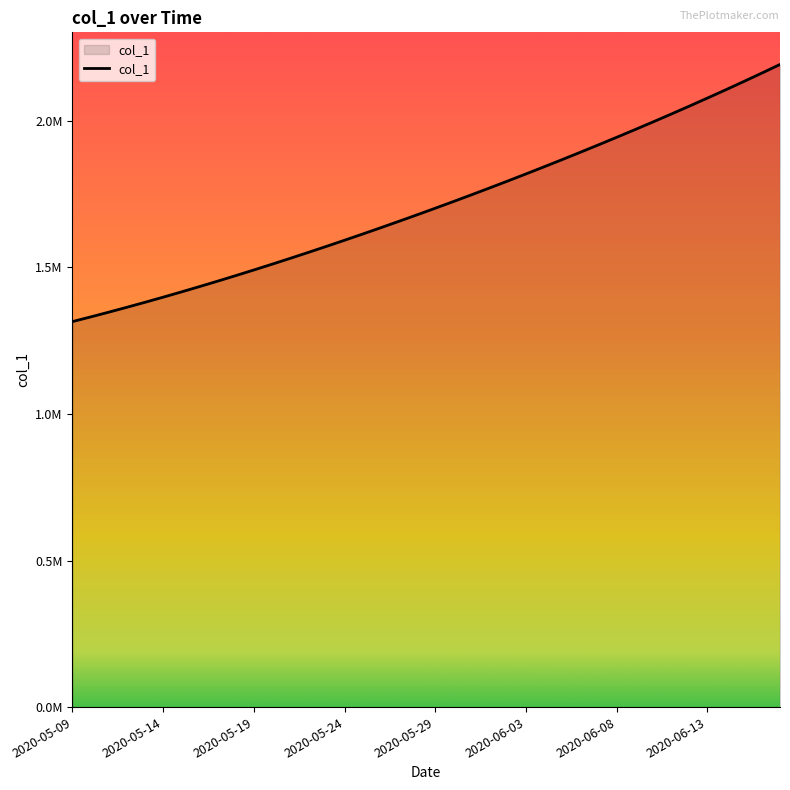

Does the chart have visible grid lines?

No